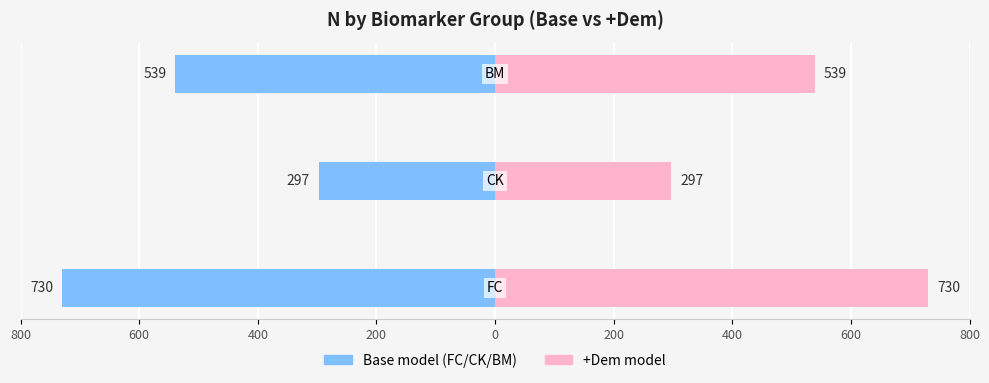

The value of Base model (FC/CK/BM) at 0 is -730. True or false?

True